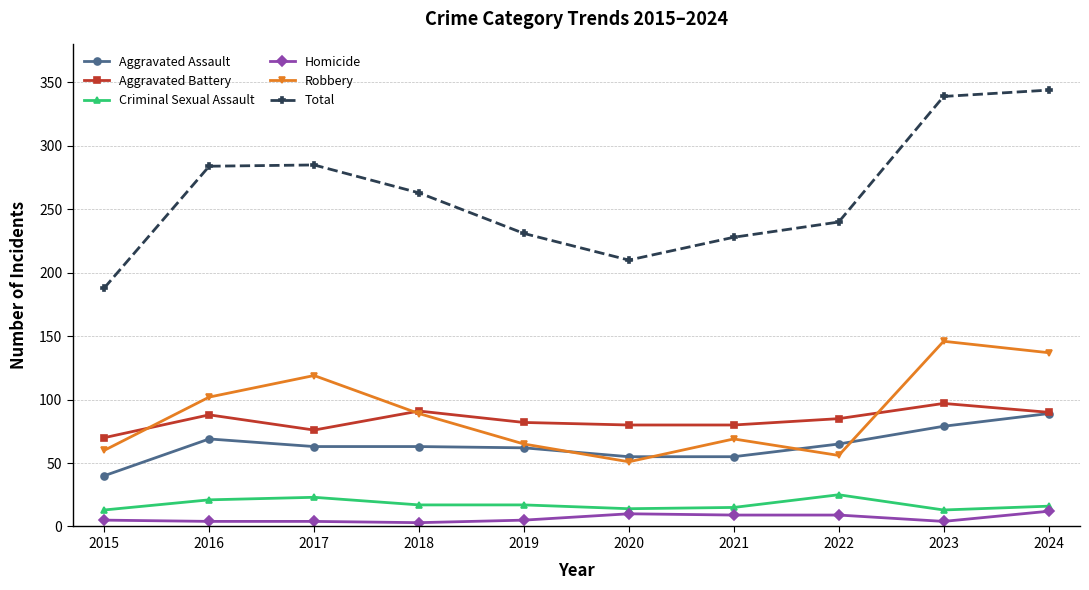

Where does the Total series first go above 263?

2016